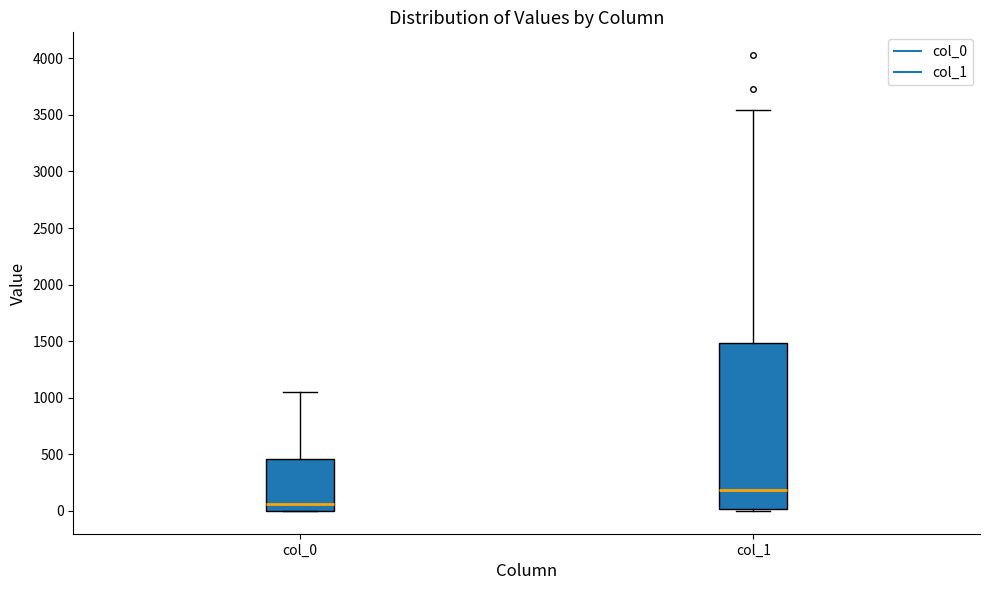

Comparing the boxes themselves (not the whiskers), which one is the tallest?

col_1